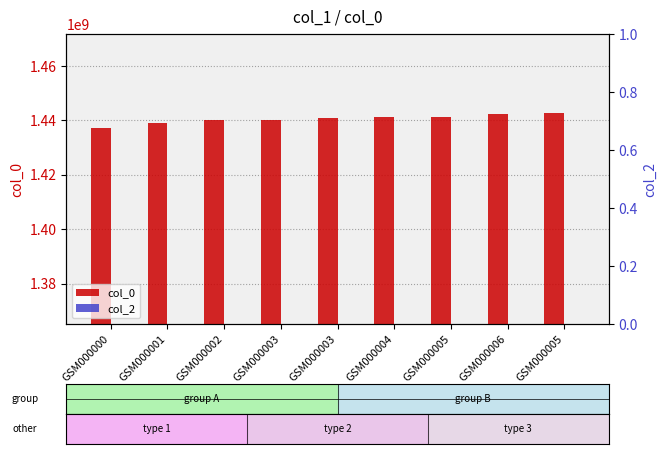

List the labels in order of col_2 value, smallest first.

GSM000000, GSM000001, GSM000002, GSM000003, GSM000003, GSM000004, GSM000005, GSM000006, GSM000005